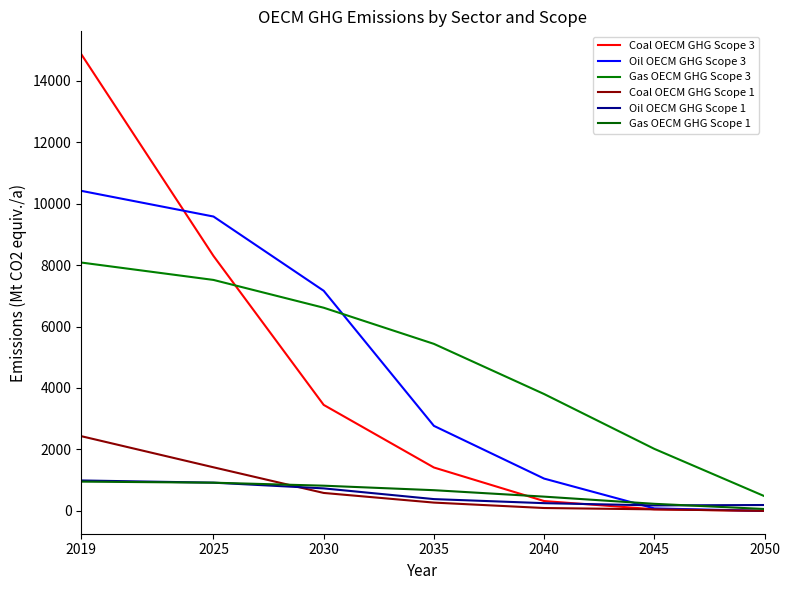

What is the difference between the second highest and minimum values in the Oil OECM GHG Scope 1 series?

740.5